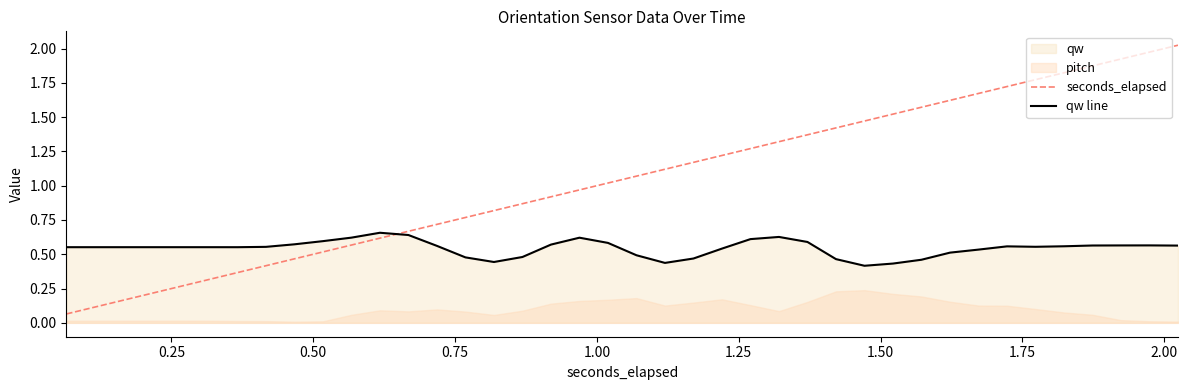

After their last crossing, which series has the higher values: qw line or seconds_elapsed?

seconds_elapsed